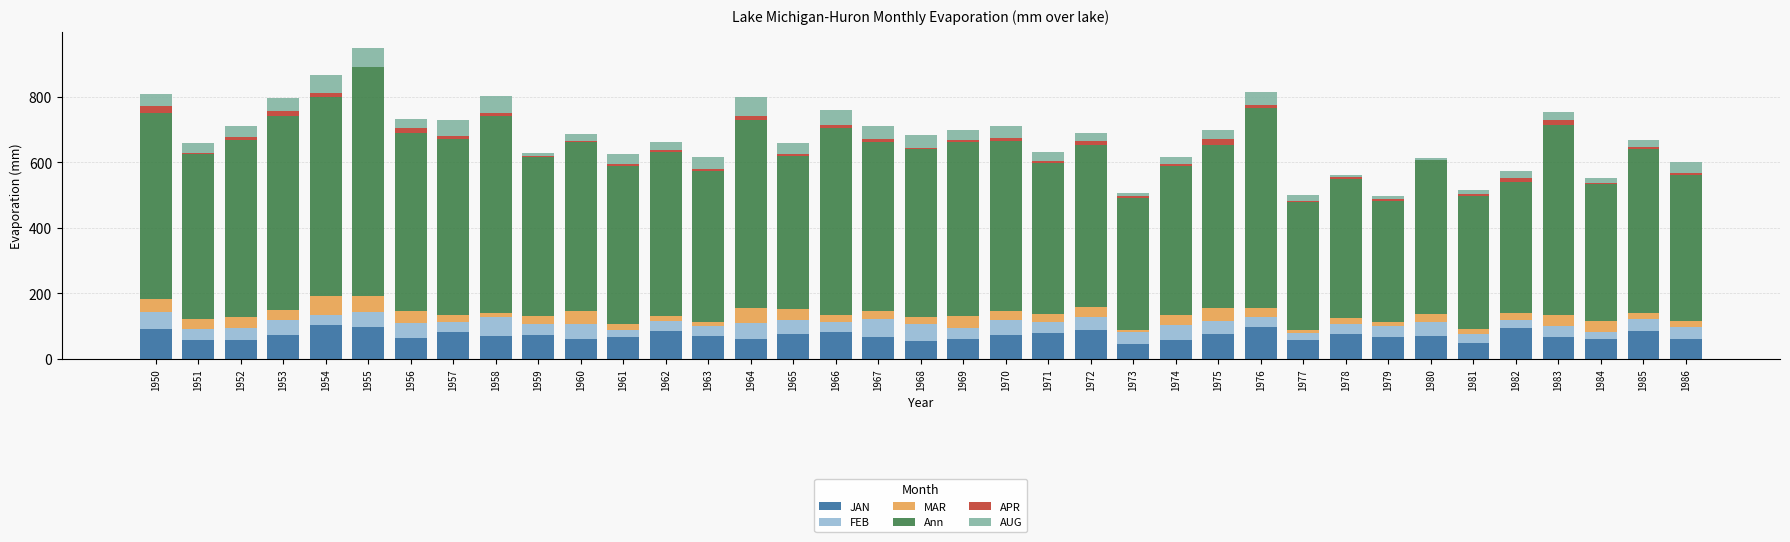

Are the bars grouped side by side (vs. stacked)?

No